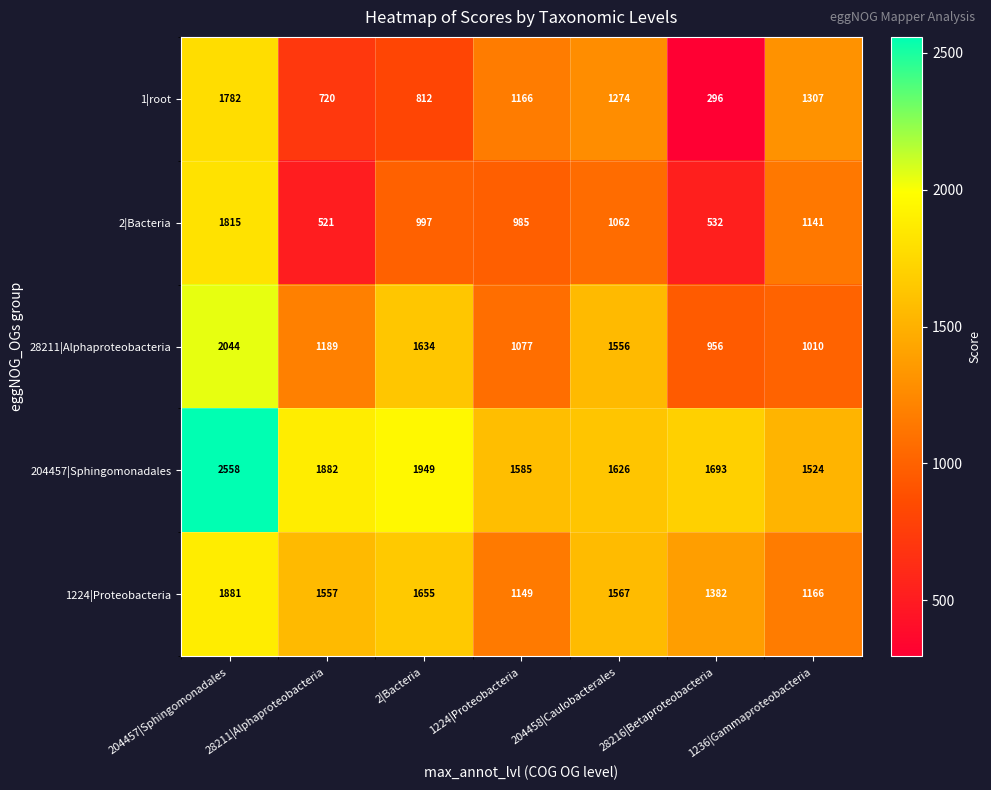

Which category has the lowest value in the 28211|Alphaproteobacteria series?

28216|Betaproteobacteria